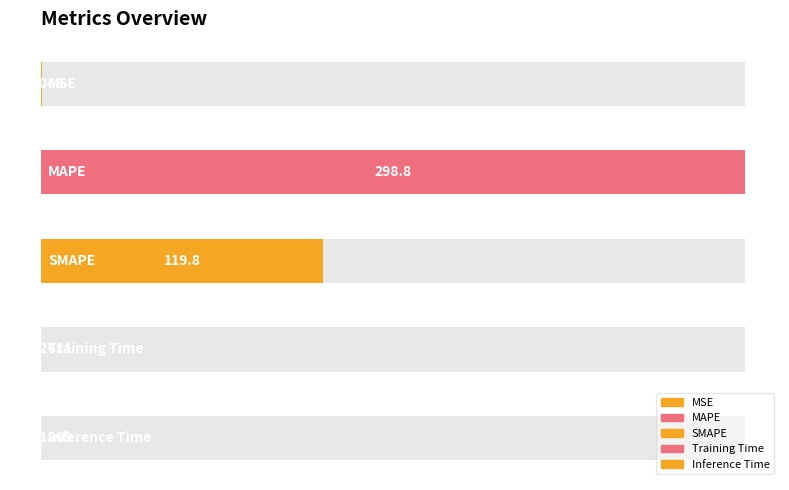

What is the change in value from MSE to SMAPE?

+119.4